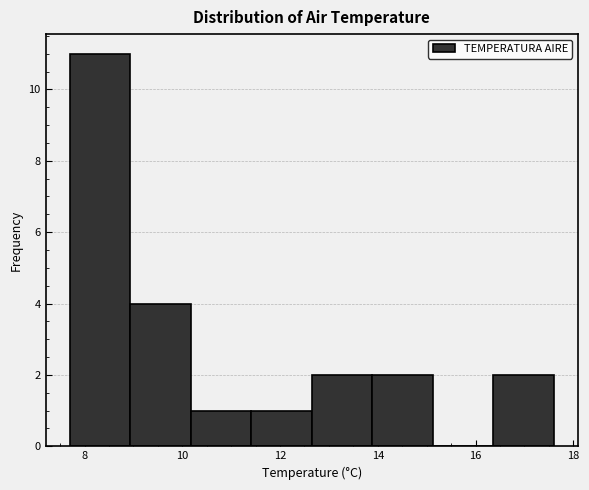

Which range on the x-axis has the tallest bar?

7.8 to 9.0